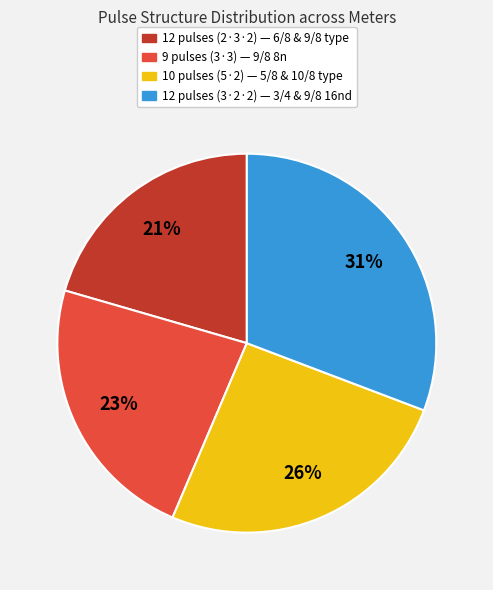

Is there a majority slice in this chart?

No